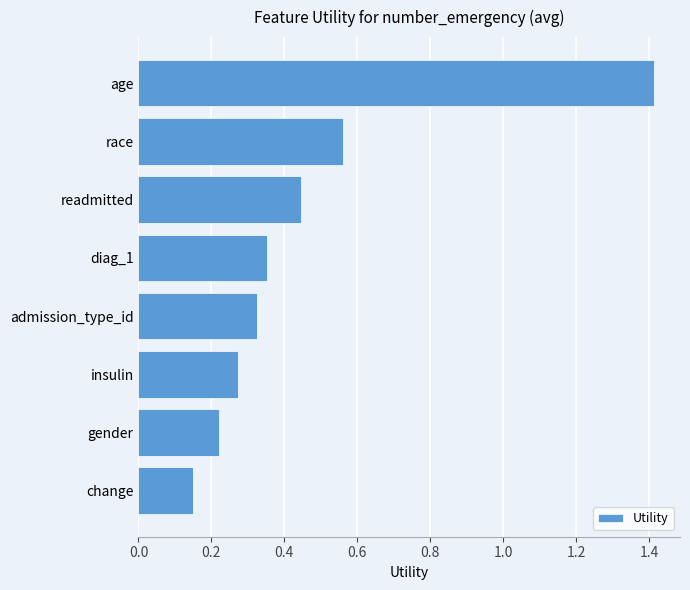

What position from the bottom is readmitted?

6